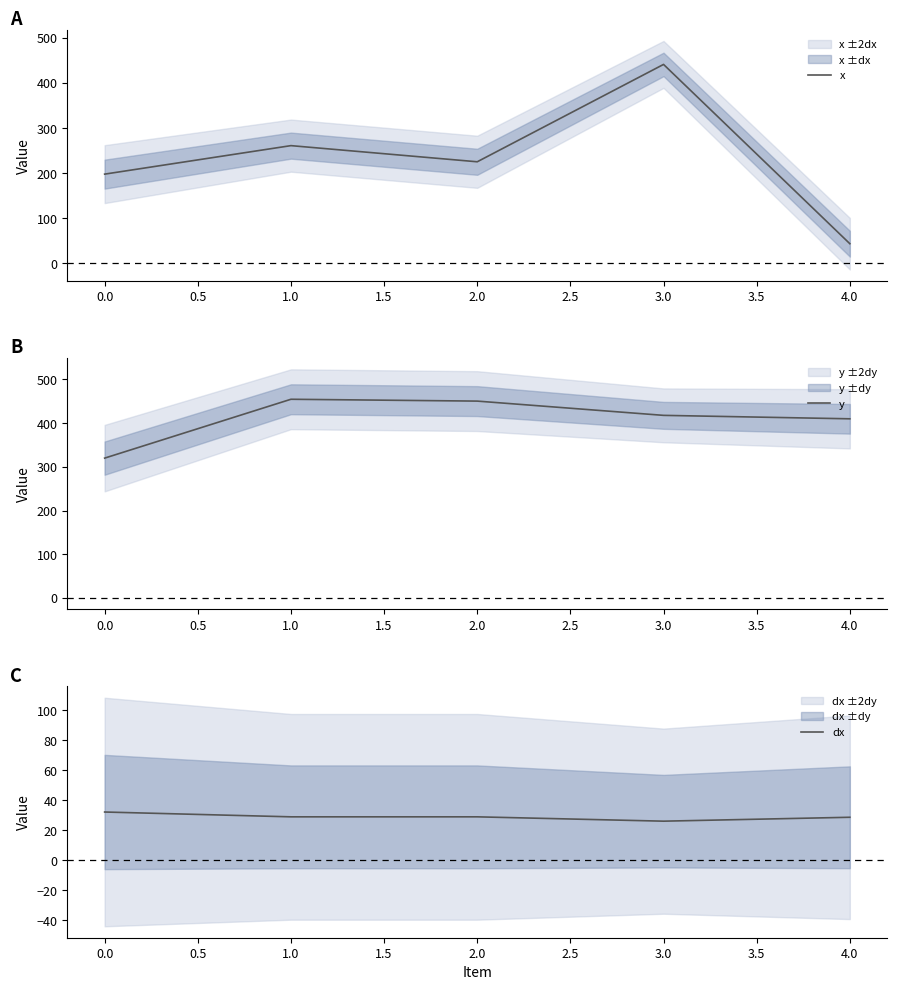

What is the sum of the y values at 0.0 and 4.0?

730.0